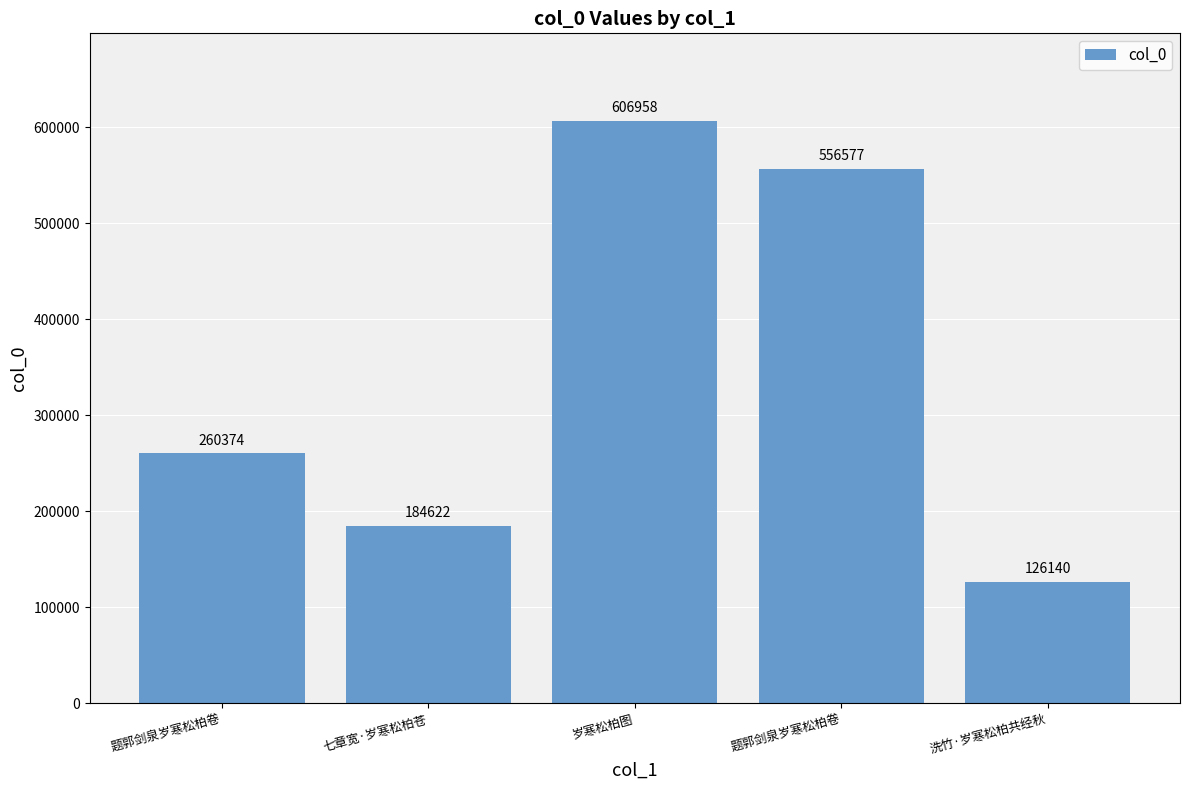

What is the value of the 2nd bar from the left?

184622